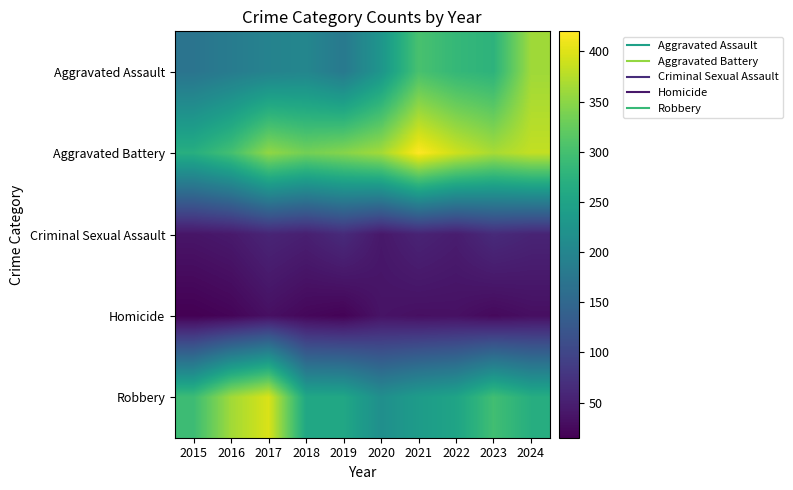

List the series in order of their peak value, highest first.

Aggravated Battery, Robbery, Aggravated Assault, Criminal Sexual Assault, Homicide